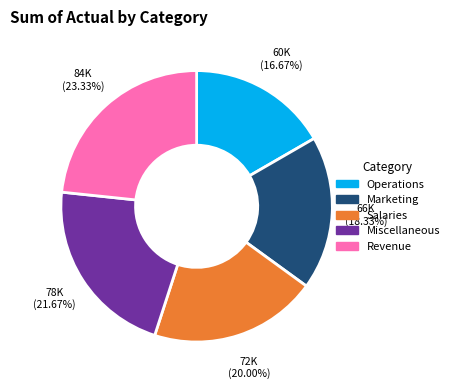

How many segments does this pie chart have?

5